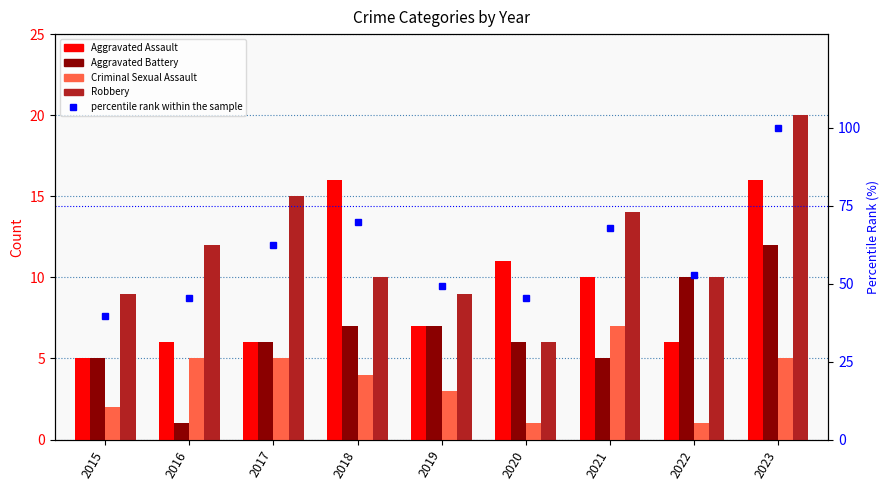

Which series has the largest total across all categories?

percentile rank within the sample